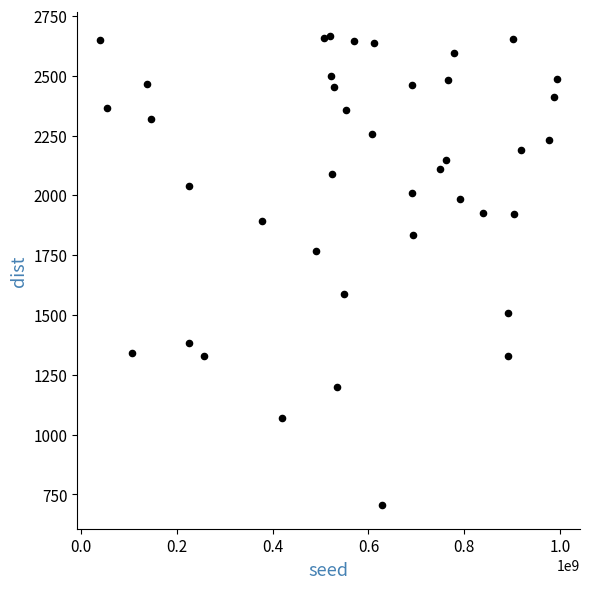

What is the range of X values (max minus min)?

952965256.0